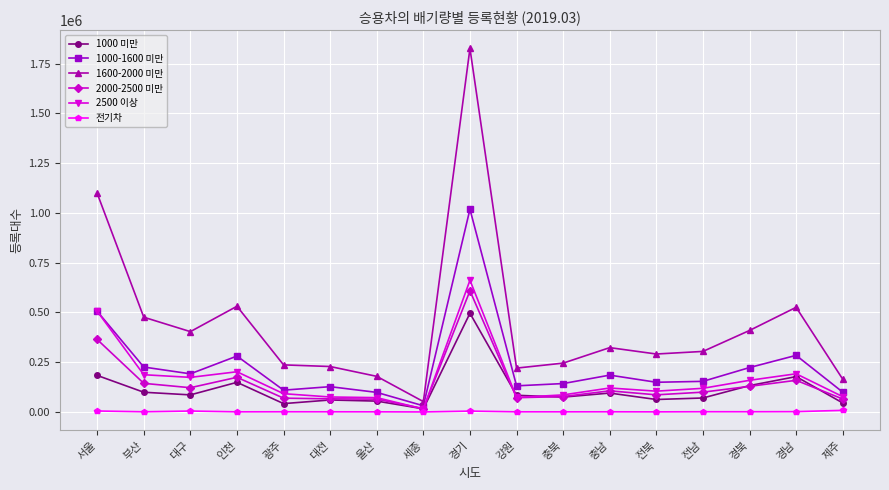

In 1600-2000 미만, how many points are lower than both neighbors (excluding endpoints)?

4